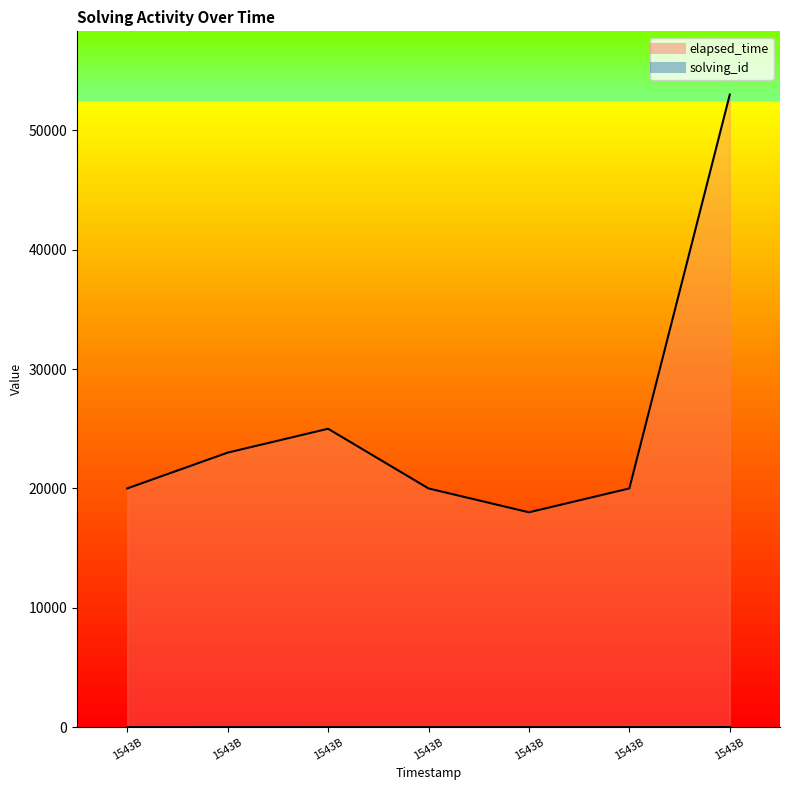

Rank the series at 1543B from lowest to highest value.

solving_id, elapsed_time